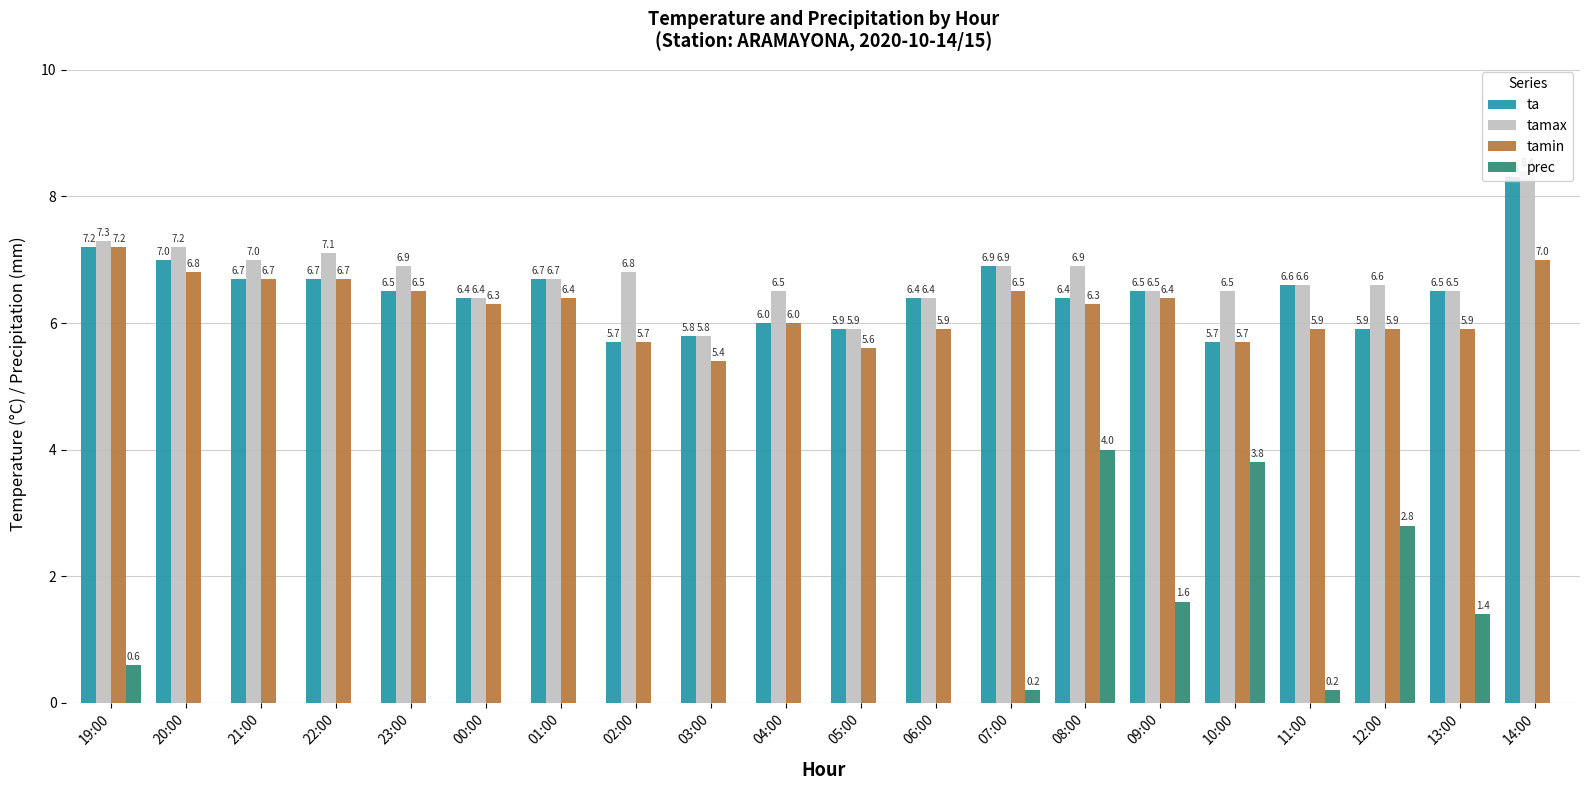

At which label does tamax first exceed 6?

19:00